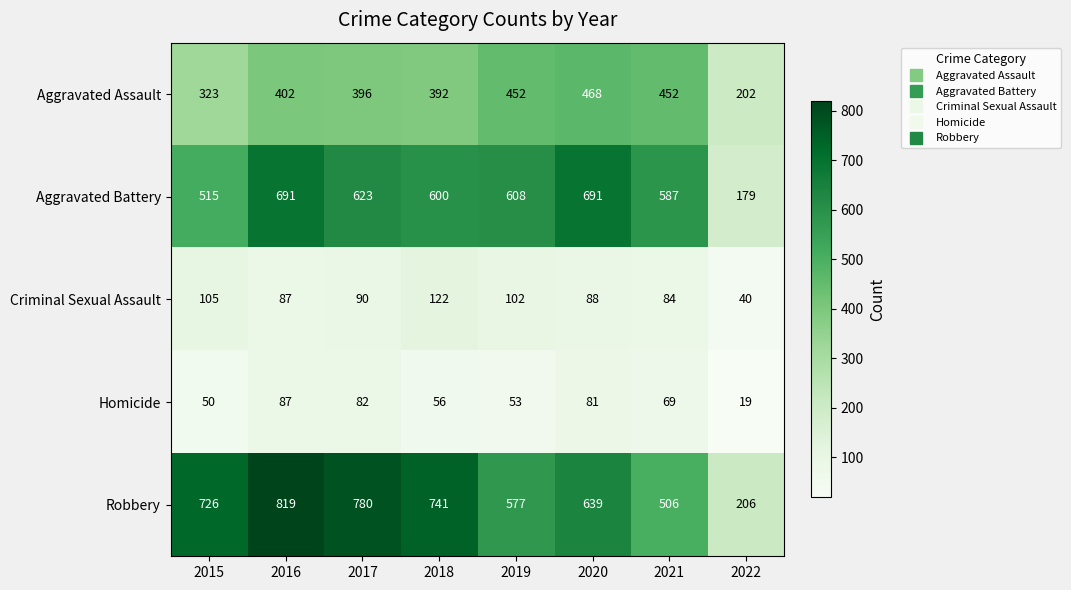

What is the sum of all Robbery values?

4994